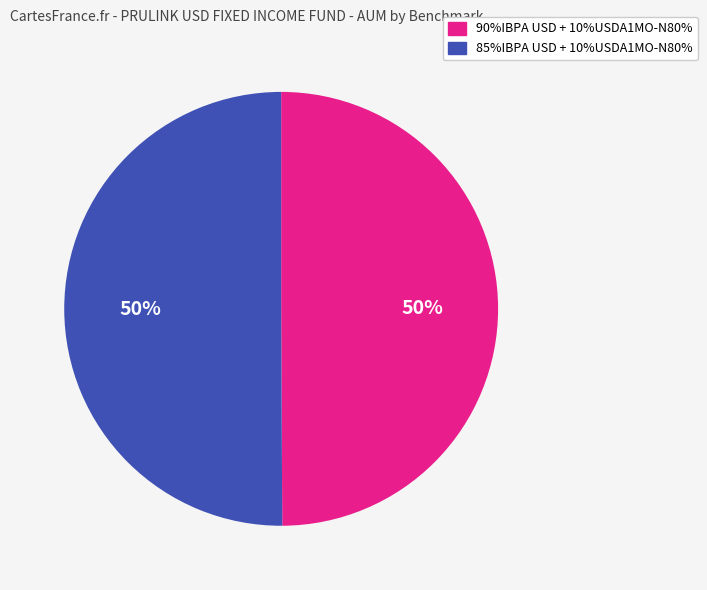

The 85%IBPA USD + 10%USDA1MO-N80% slice represents 9% of the pie. True or false?

False